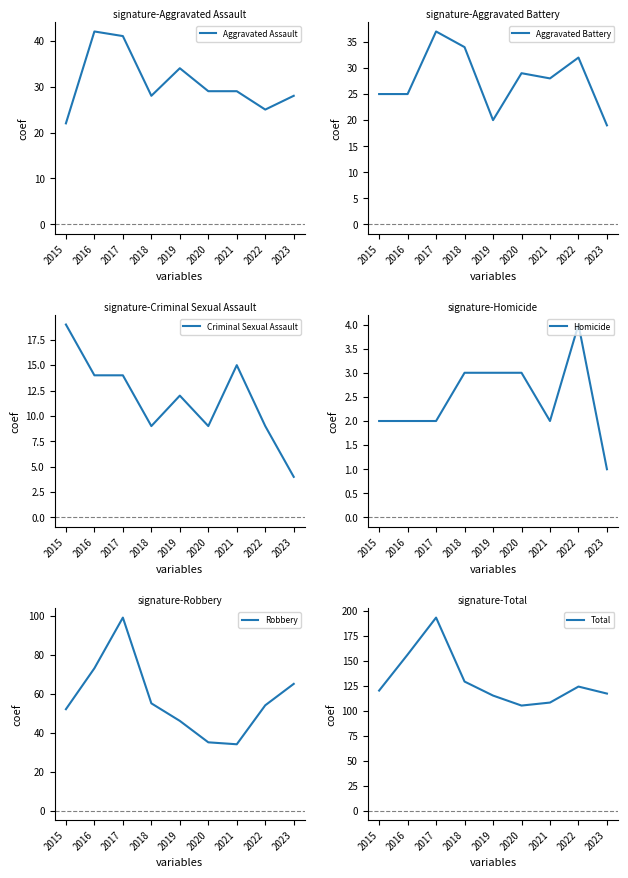

The Criminal Sexual Assault series shows 19 at 2015. True or false?

True